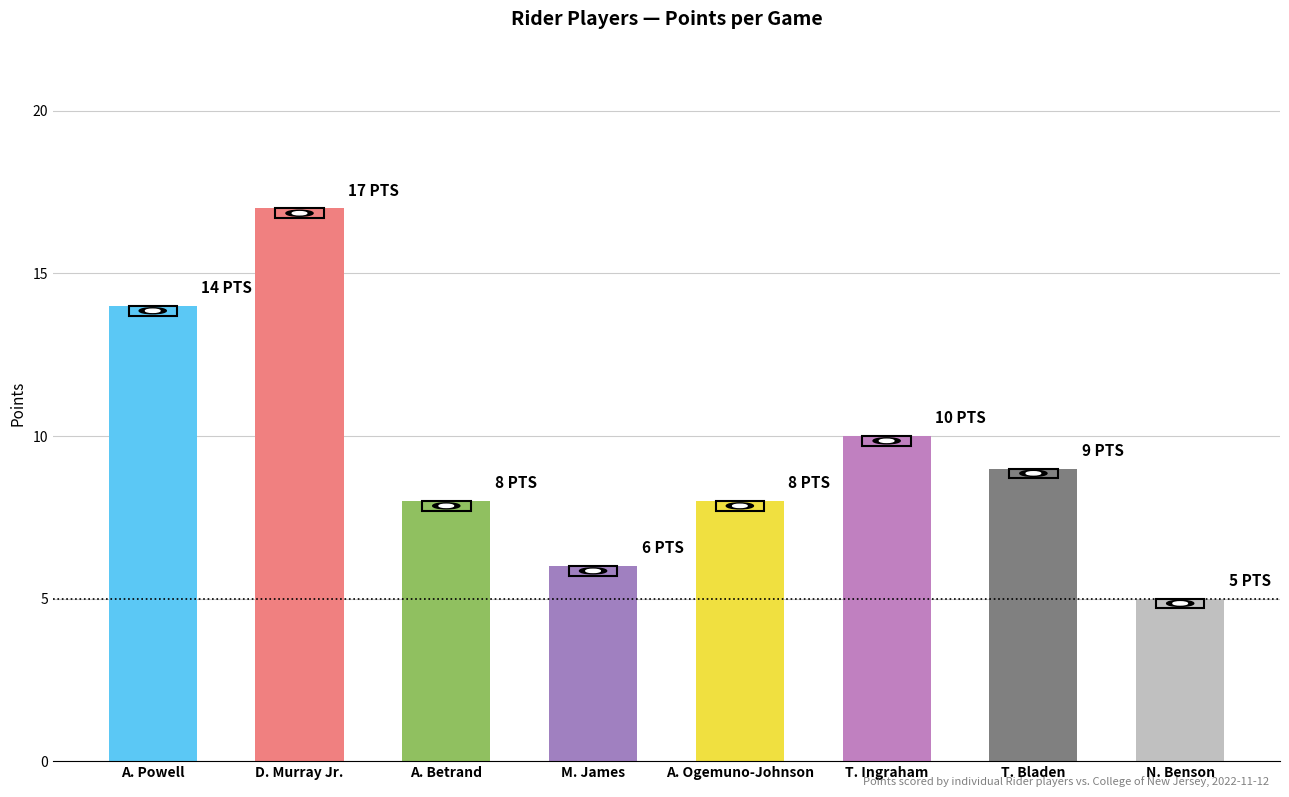

Reading left to right, what are all the values shown in this chart?

A. Powell=14	D. Murray Jr.=17	A. Betrand=8	M. James=6	A. Ogemuno-Johnson=8	T. Ingraham=10	T. Bladen=9	N. Benson=5